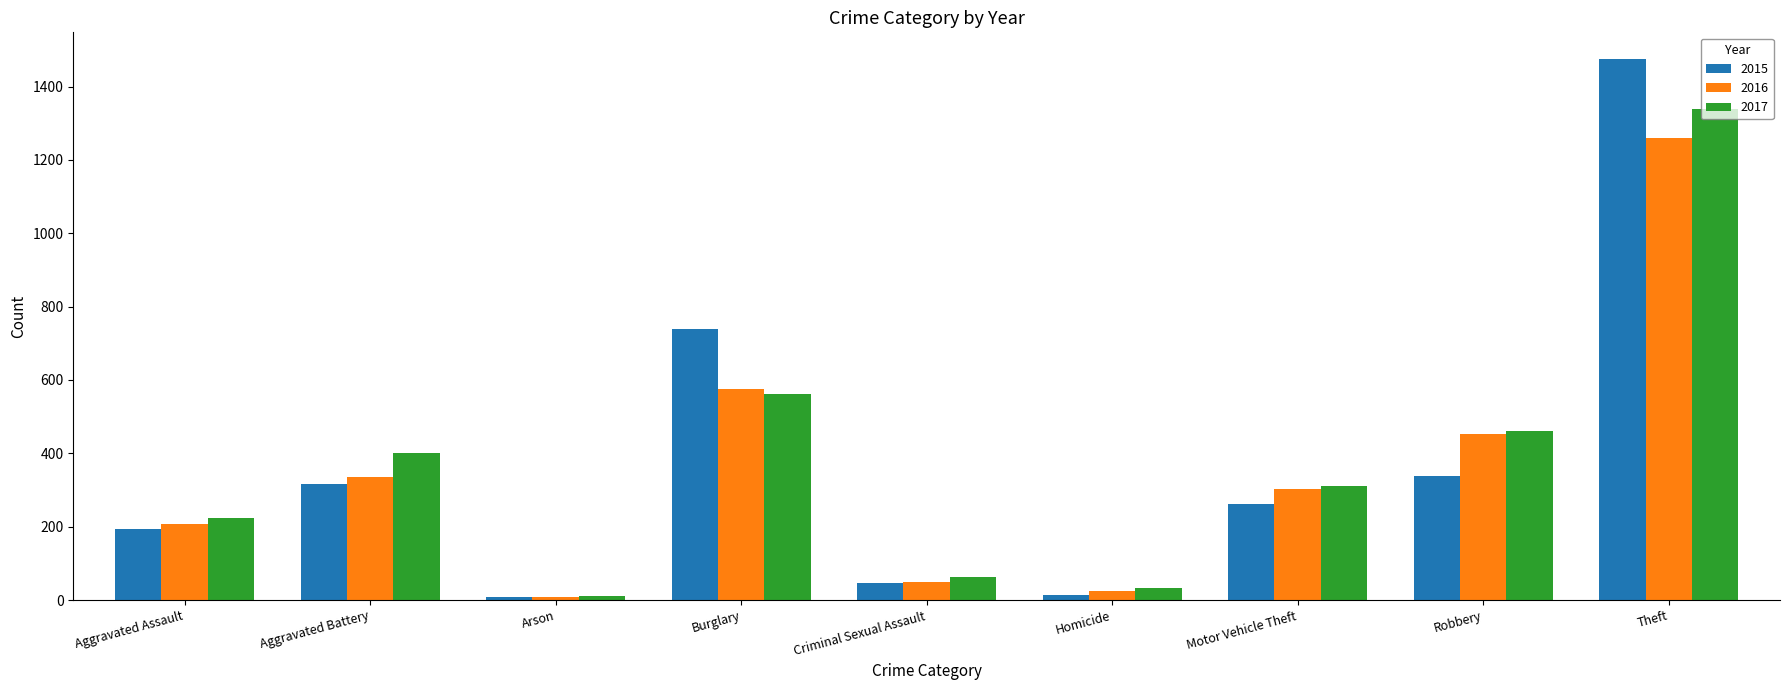

True or false: 2017 has a value of 539 at Aggravated Battery.

False